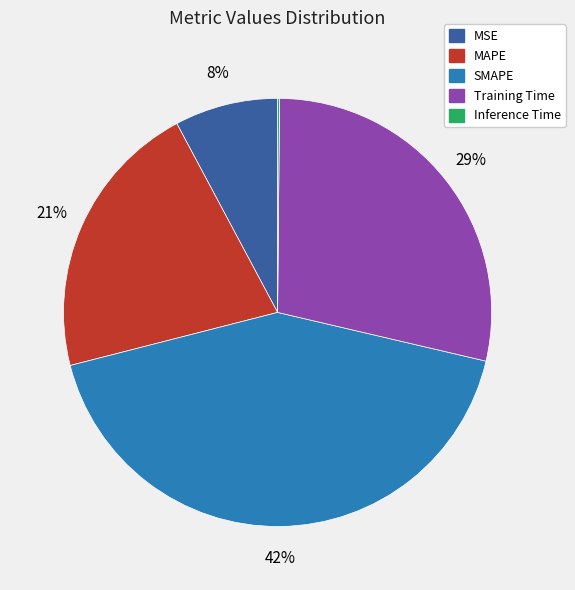

What percentage is the Training Time slice, to the nearest percent?

29%